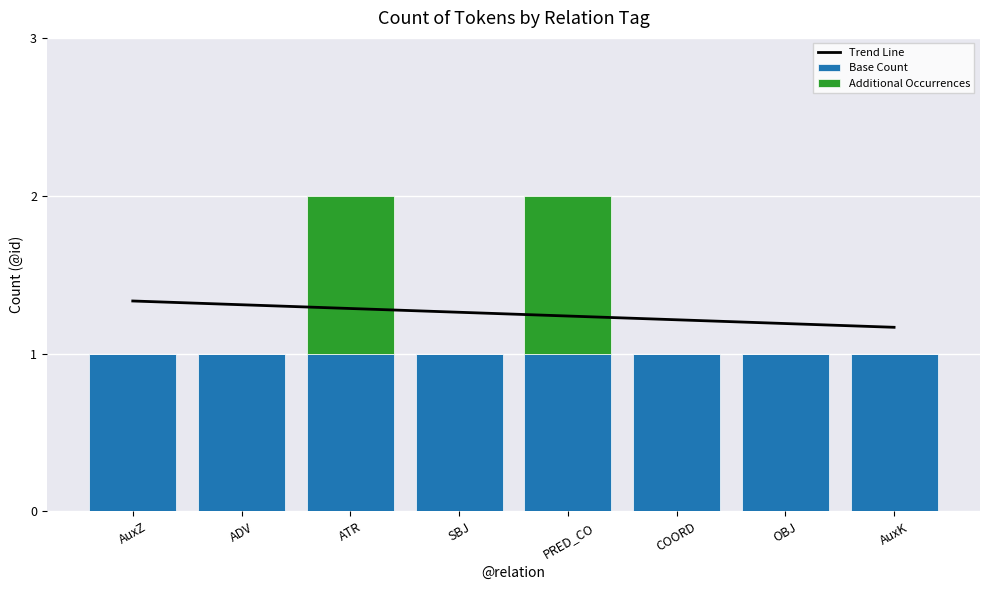

What is the sum of the Base Count values at COORD and ATR?

2